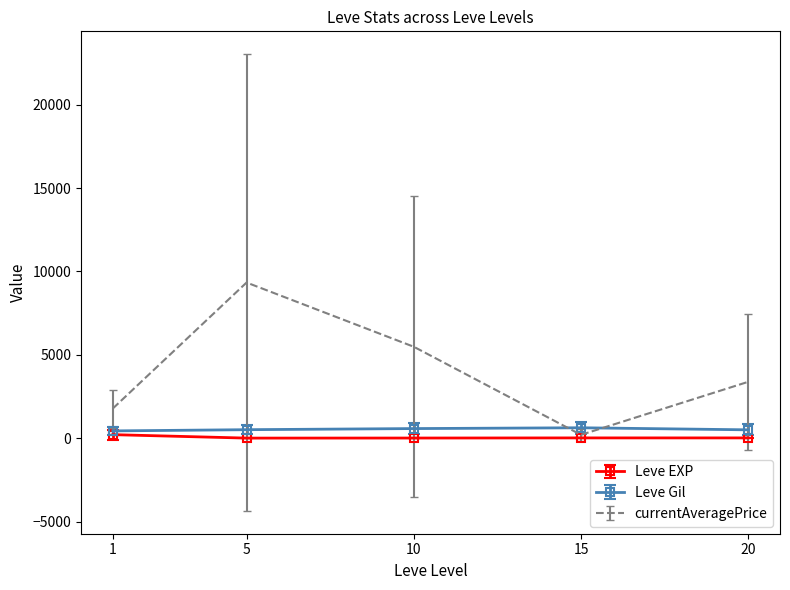

At which category is the sum across all series the highest?

5